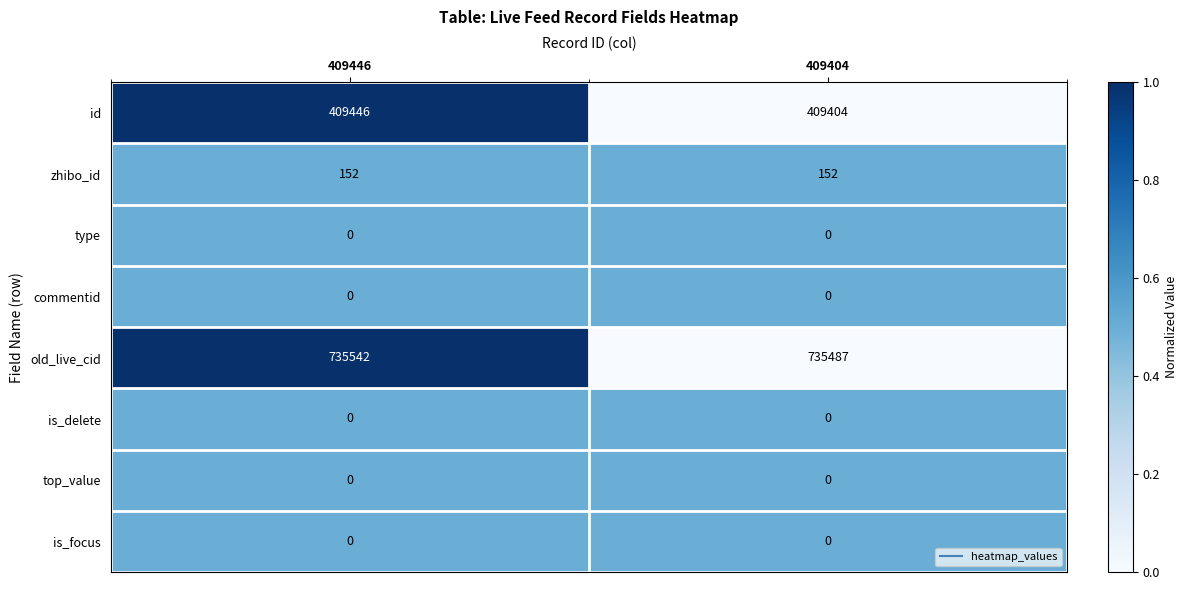

What is the spread (max minus min) of values at 409446?

735542